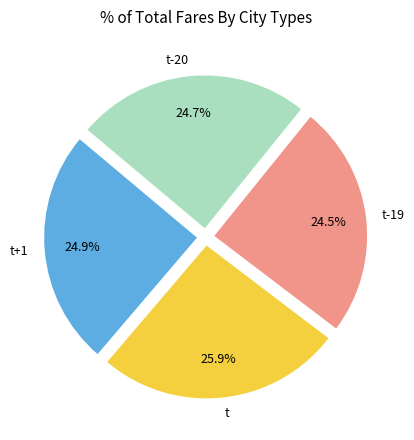

What percentage is NOT represented by t-19?

75.5%